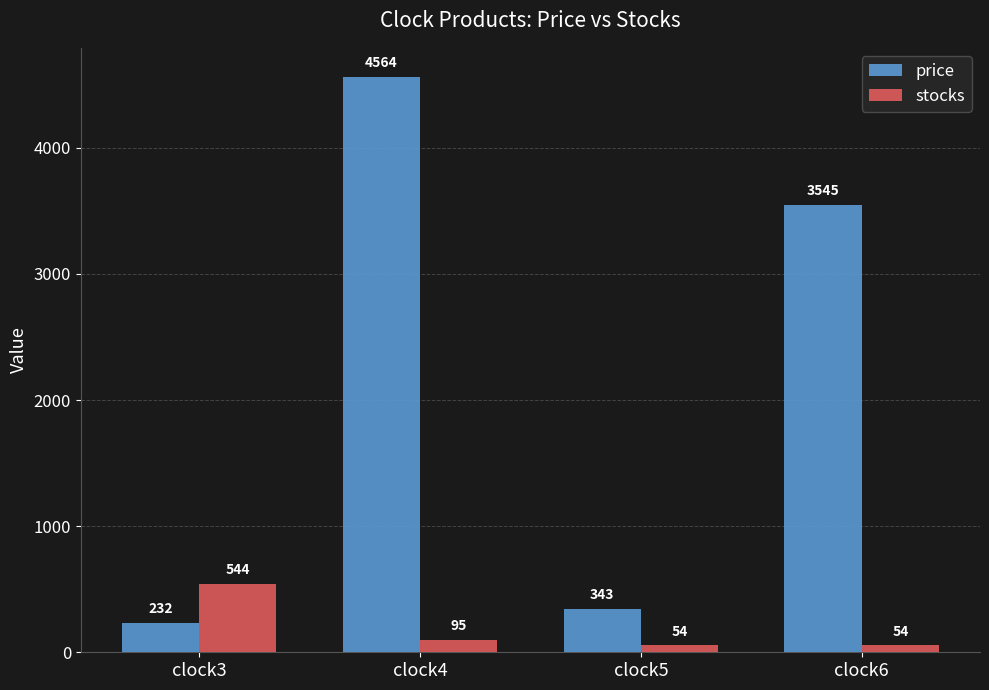

What are all the series names shown in the legend?

price, stocks